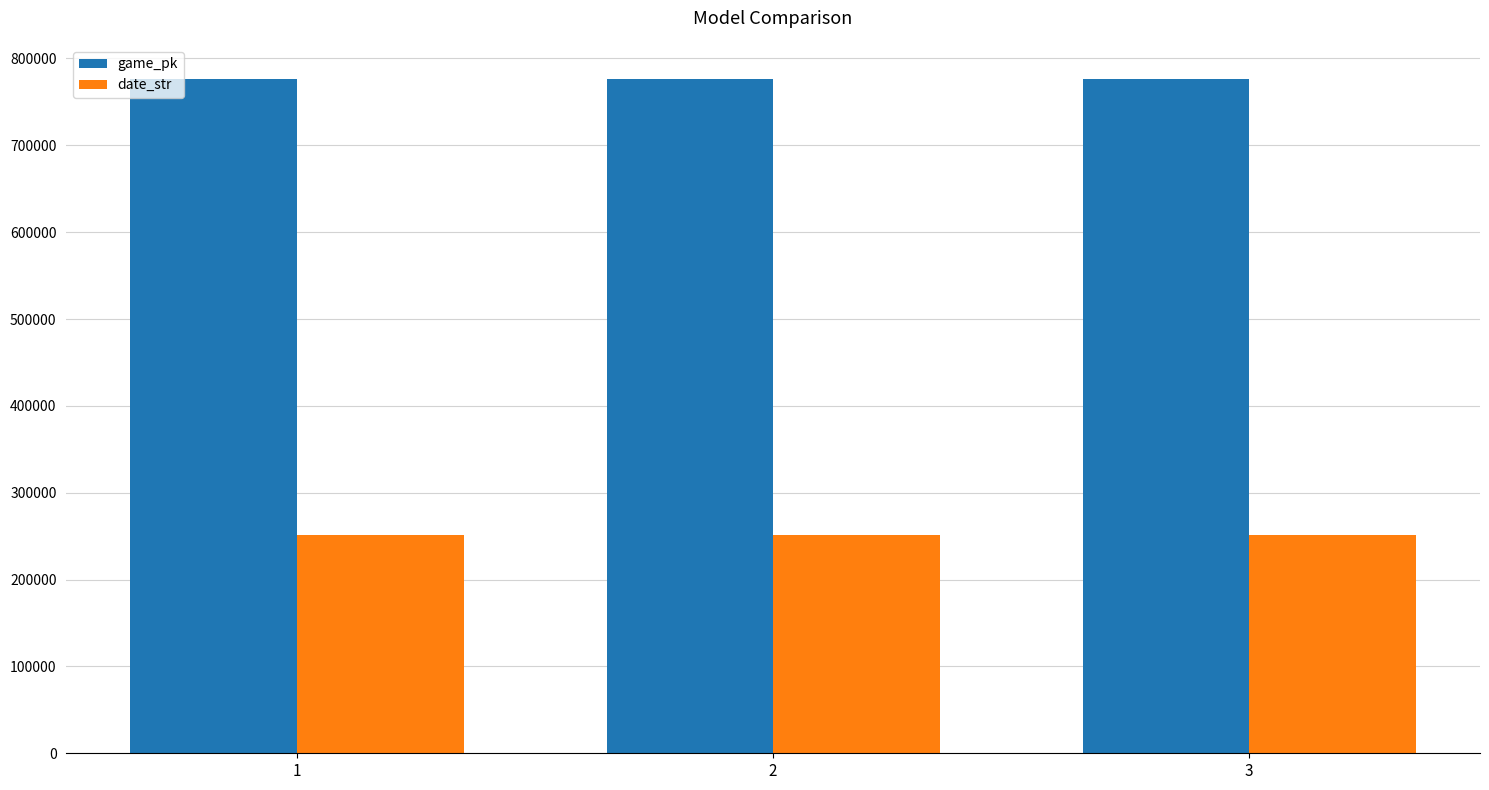

What is the sum of the game_pk values at 1 and 2?

1553642